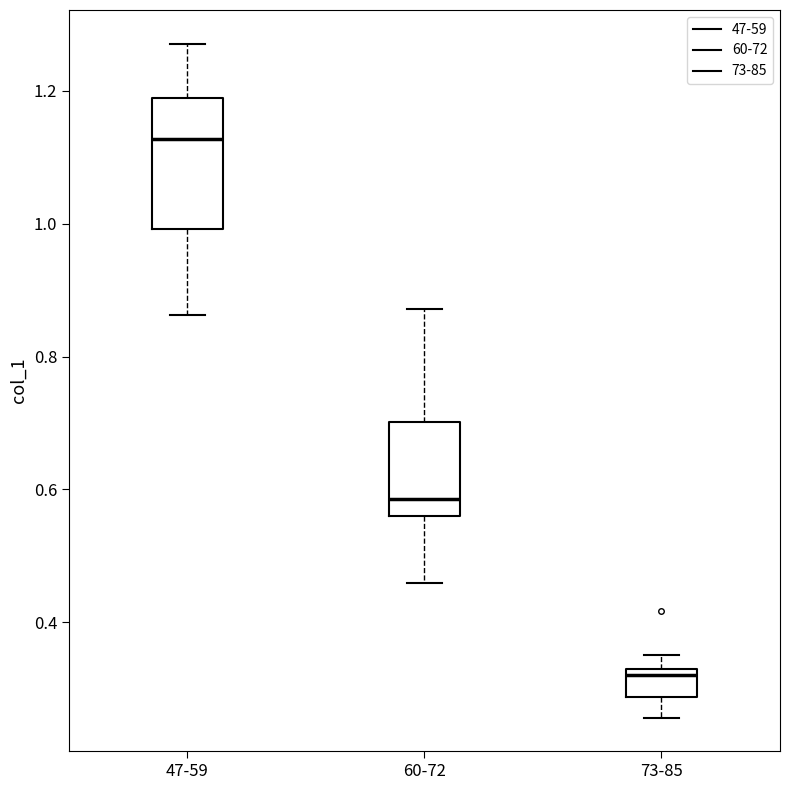

Reading left to right, read every box against the y-axis: the position of its median line, the range the box covers, and the ends of its whiskers. The values are not printed on the chart, so give them approximately, as read against the axis.

47-59: median 1.12, box 1.00 to 1.18, whiskers 0.86 to 1.28
60-72: median 0.58, box 0.56 to 0.70, whiskers 0.46 to 0.88
73-85: median 0.32 (just below the box's upper edge), box 0.28 to 0.32, whiskers 0.26 to 0.36